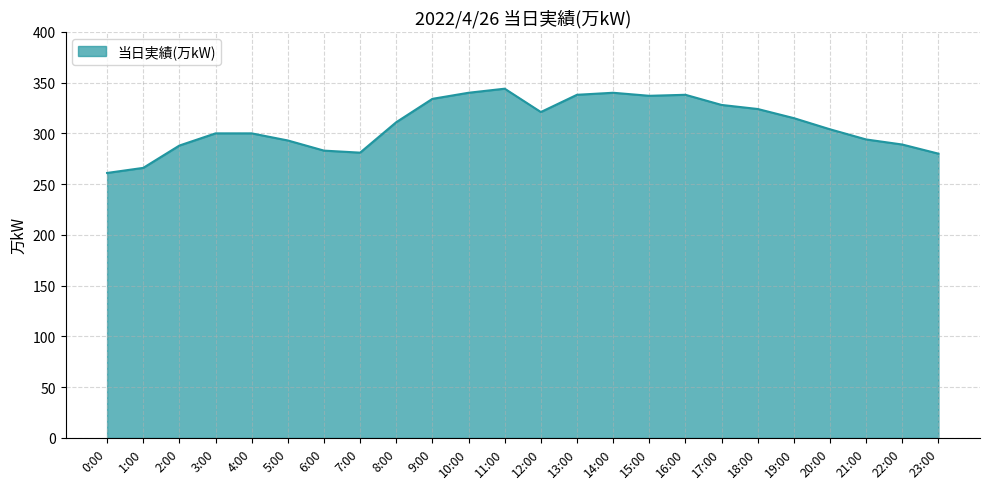

What position from the left is 18:00?

19